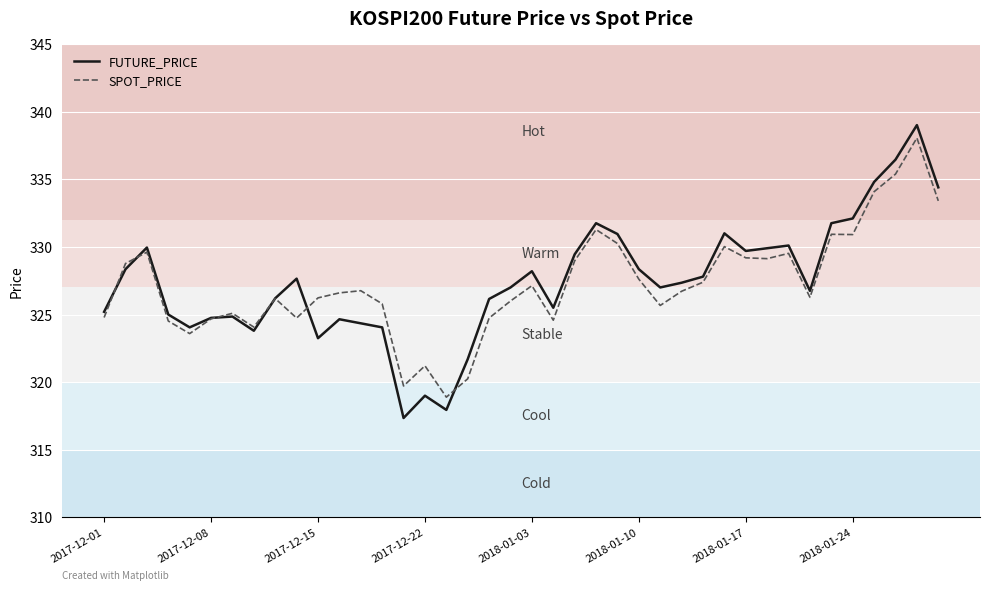

Which series has the widest spread of values?

FUTURE_PRICE